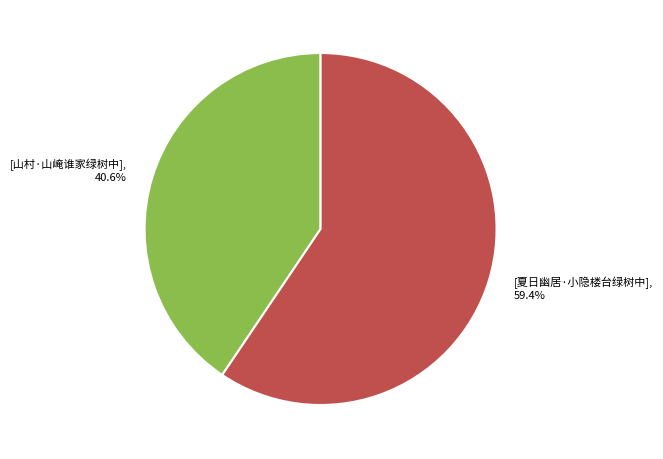

Is there any slice that represents more than half of the pie?

Yes